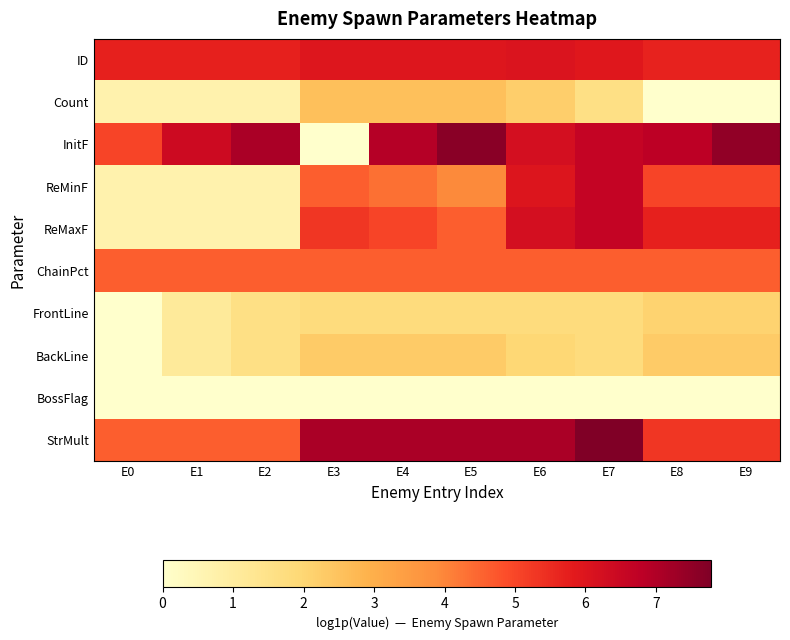

Between E1 and E3, which series saw the biggest shift?

InitF